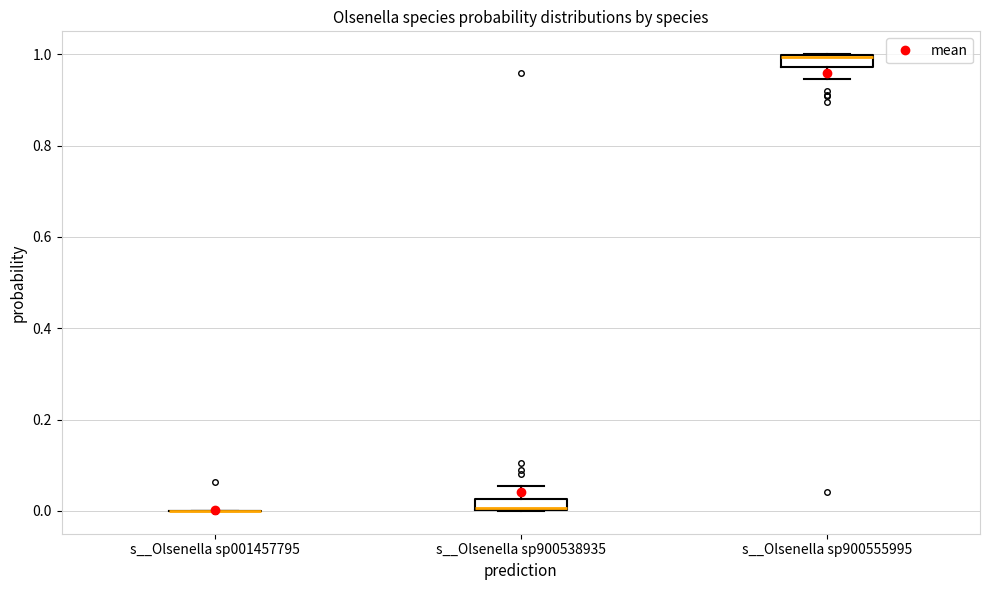

Where is the upper edge of the box for s__Olsenella sp900538935 on the y-axis? The values are not printed on the chart, so give them approximately, as read against the axis.

0.02